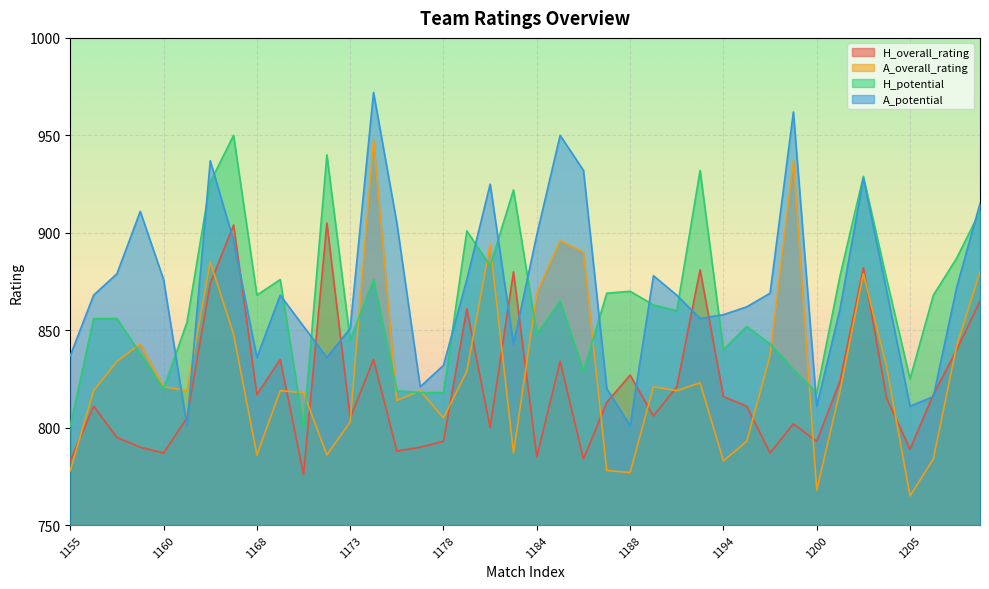

Rank the categories by H_potential value from highest to lowest.

1165, 1172, 1192, 1203, 1163, 1183, 1209, 1181, 1208, 1182, 1202, 1170, 1174, 1204, 1188, 1187, 1168, 1207, 1185, 1189, 1190, 1156, 1158, 1162, 1195, 1184, 1173, 1197, 1194, 1159, 1198, 1186, 1205, 1160, 1175, 1177, 1178, 1200, 1155, 1171